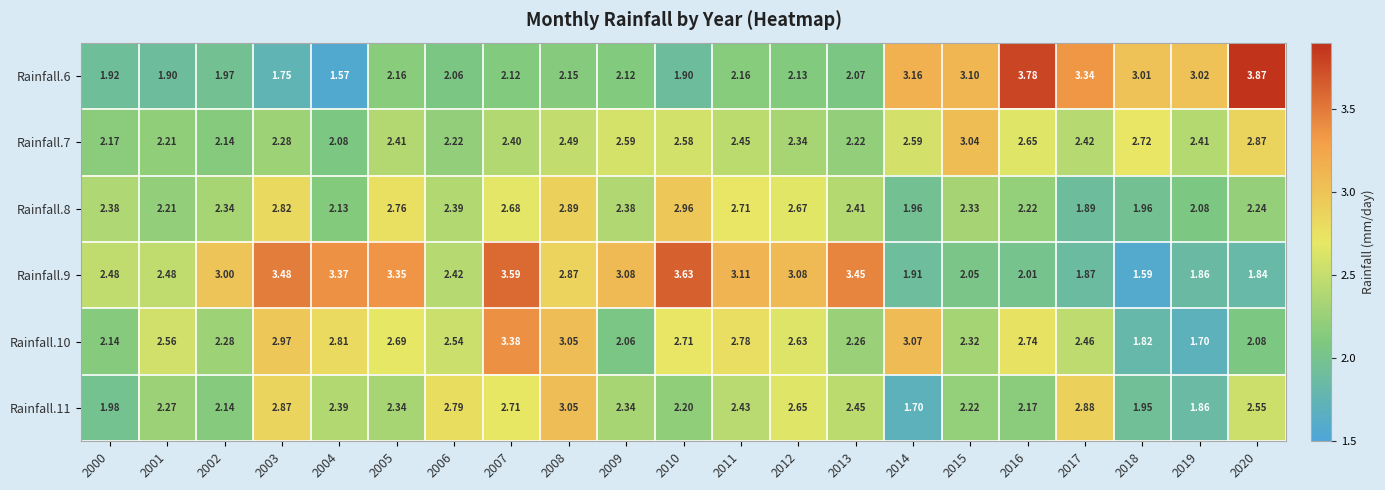

Is the value of Rainfall.7 at 2009 greater than the value of Rainfall.8 at 2008?

No